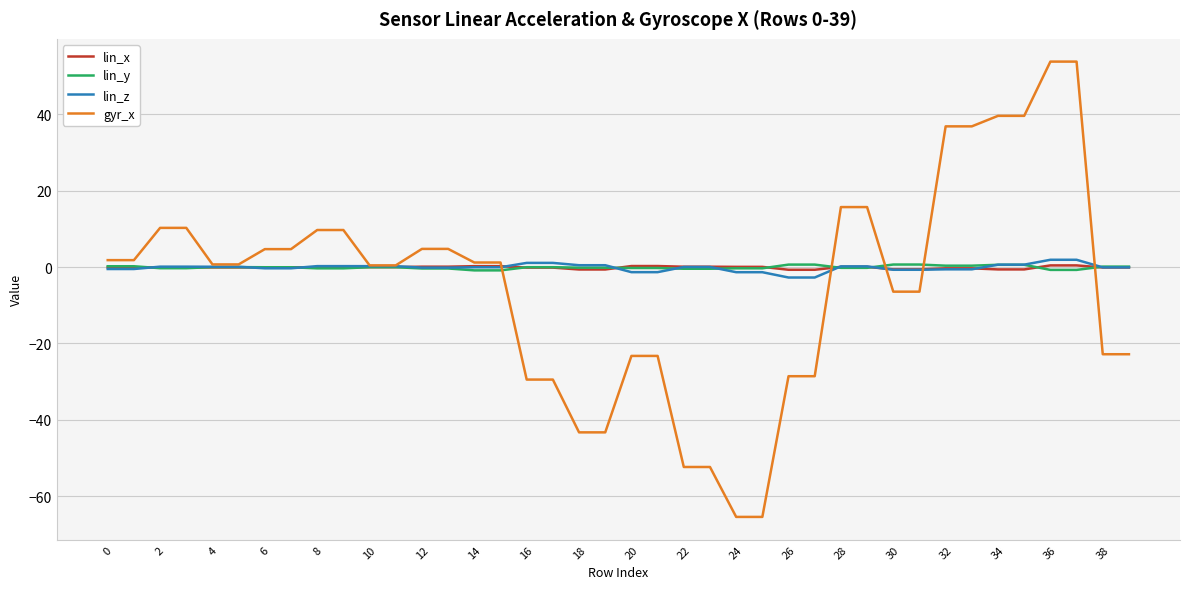

What is the maximum value shown in the chart?

53.8